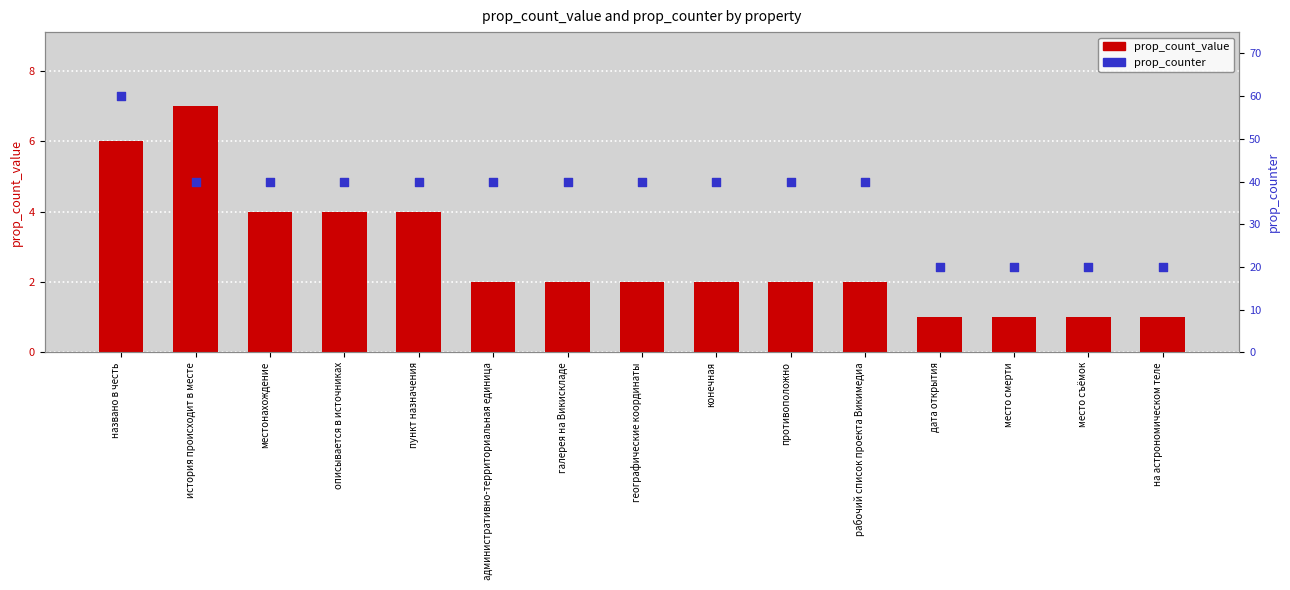

Which series has the widest spread of Y values?

prop_counter